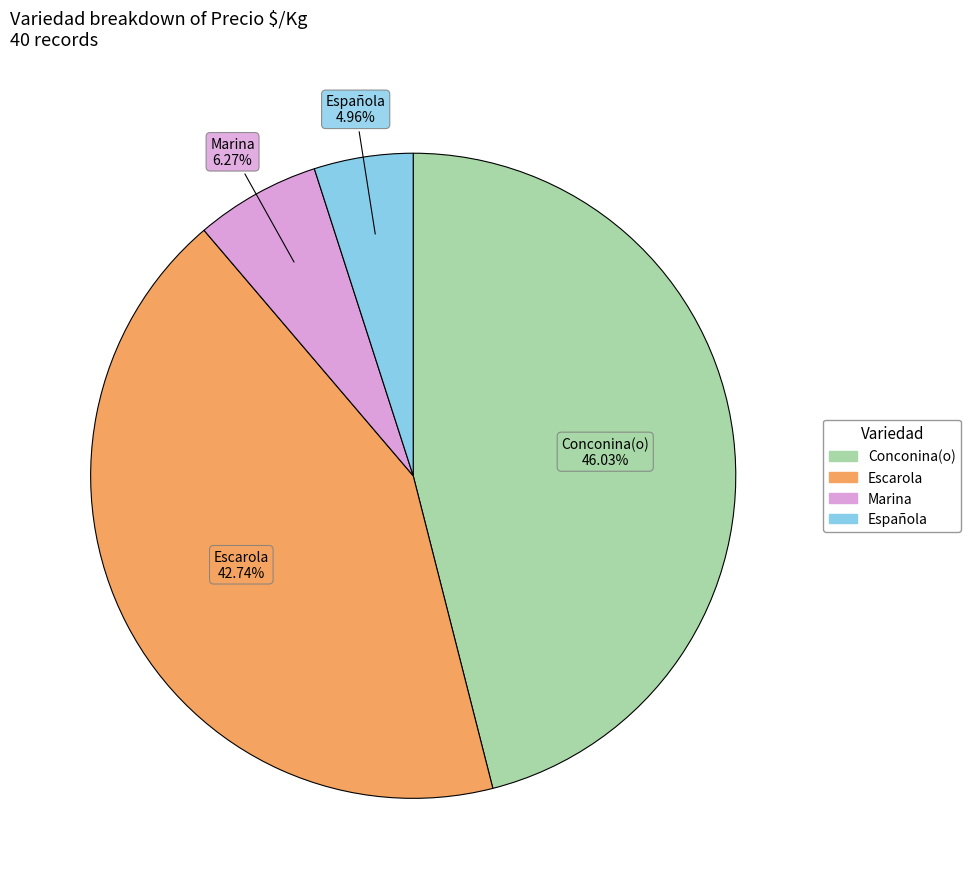

Does any single category account for the majority?

No